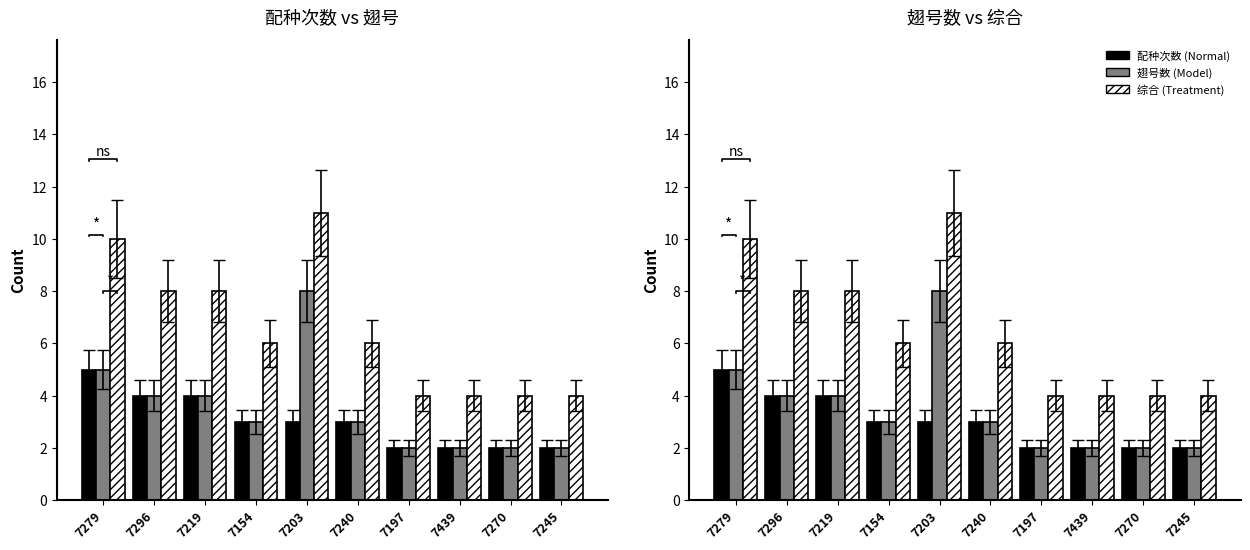

What is the label of the 6th bar from the left?

7240